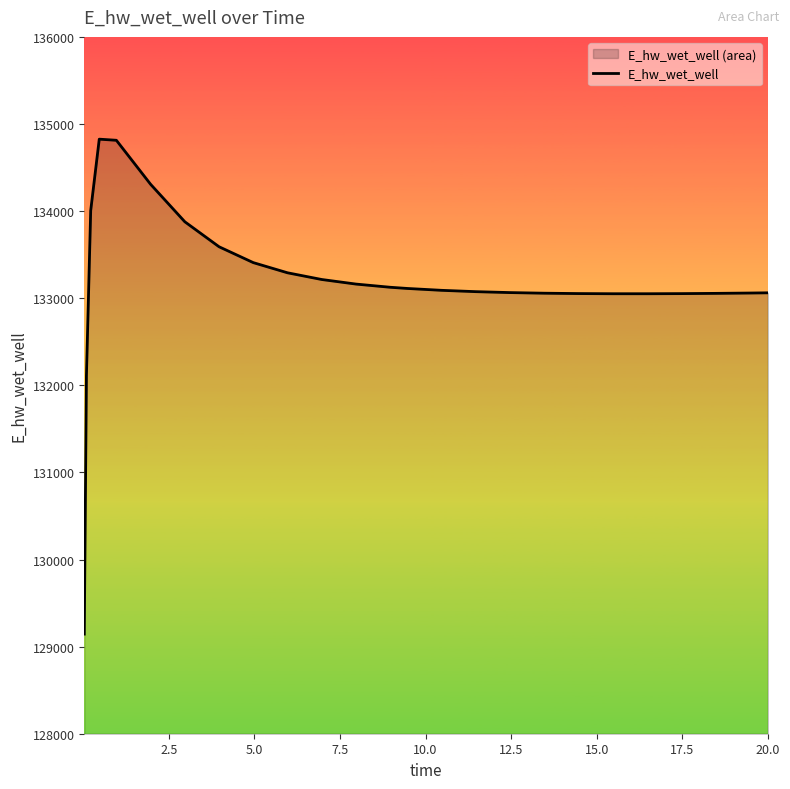

What is the difference between the maximum and minimum values?

5682.1